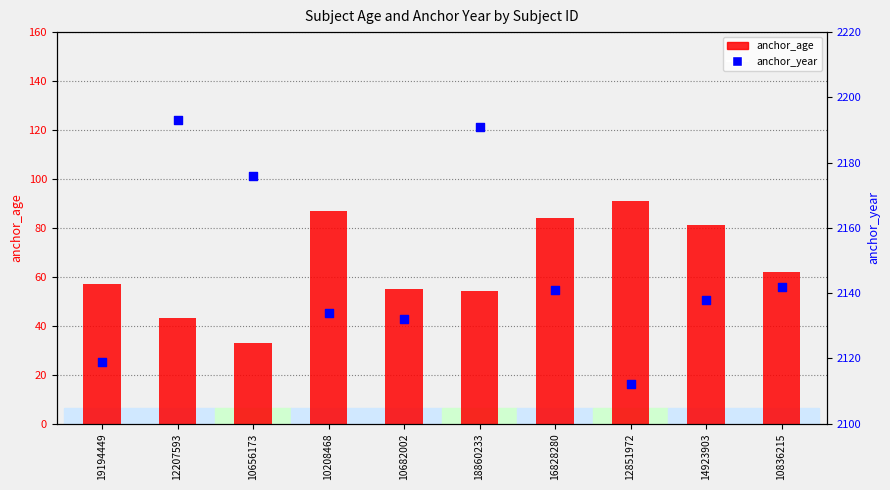

At how many categories does at least one series exceed 806?

10